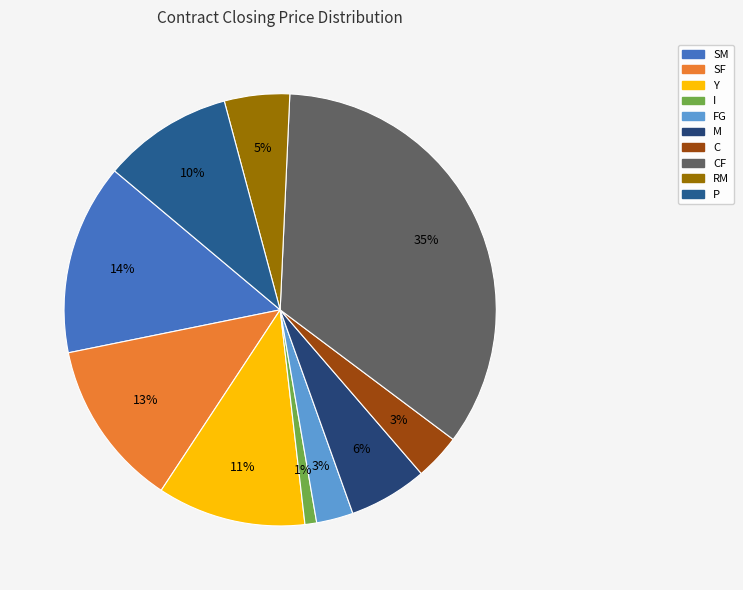

What is the largest slice in the pie chart?

CF